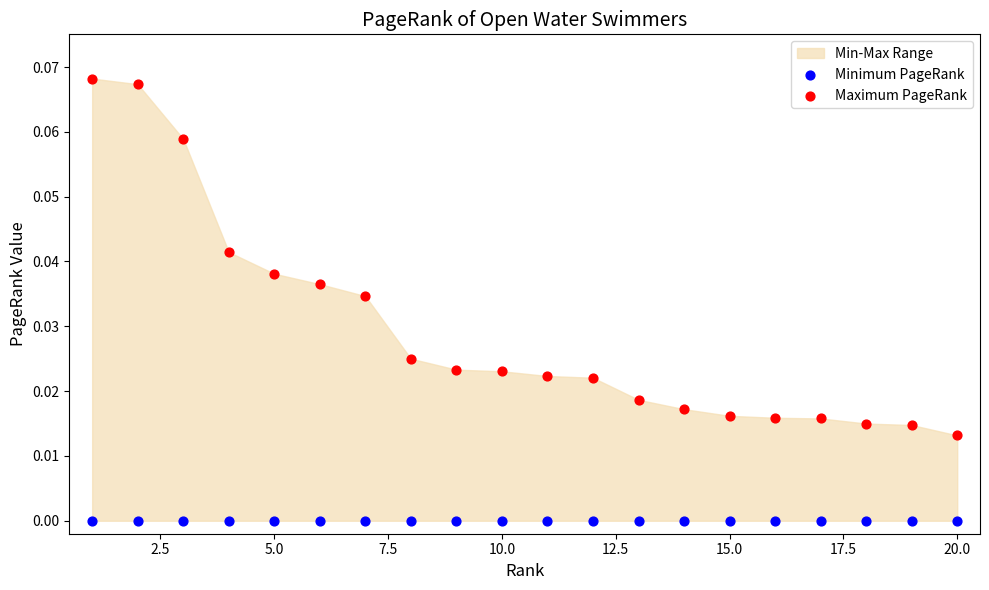

Which series reaches the maximum Y coordinate?

Maximum PageRank